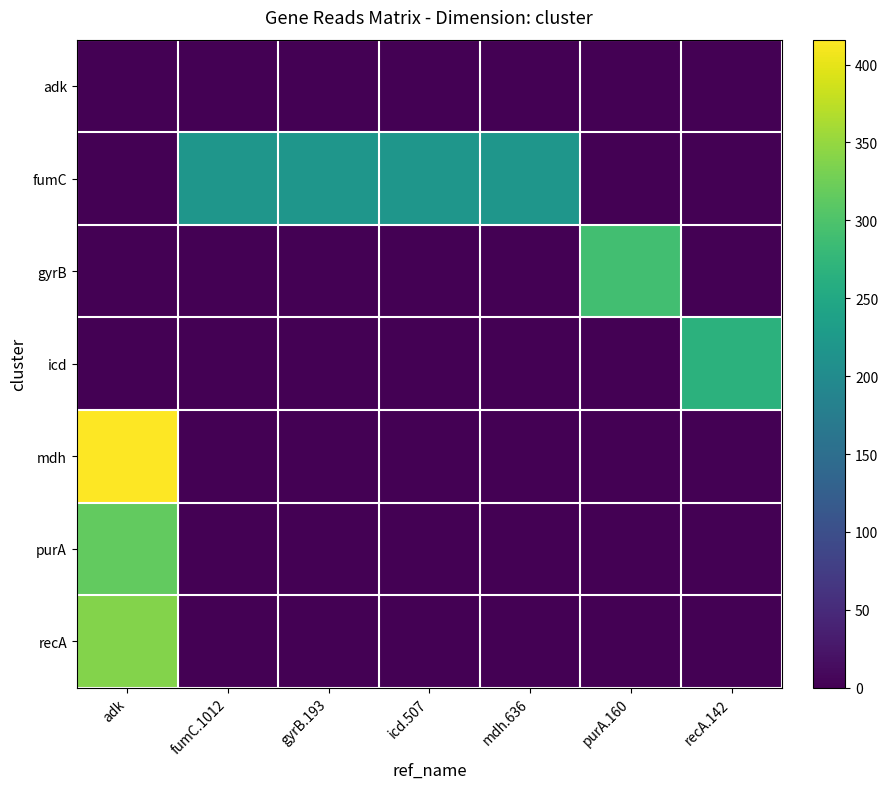

Which series has the largest total across all categories?

fumC